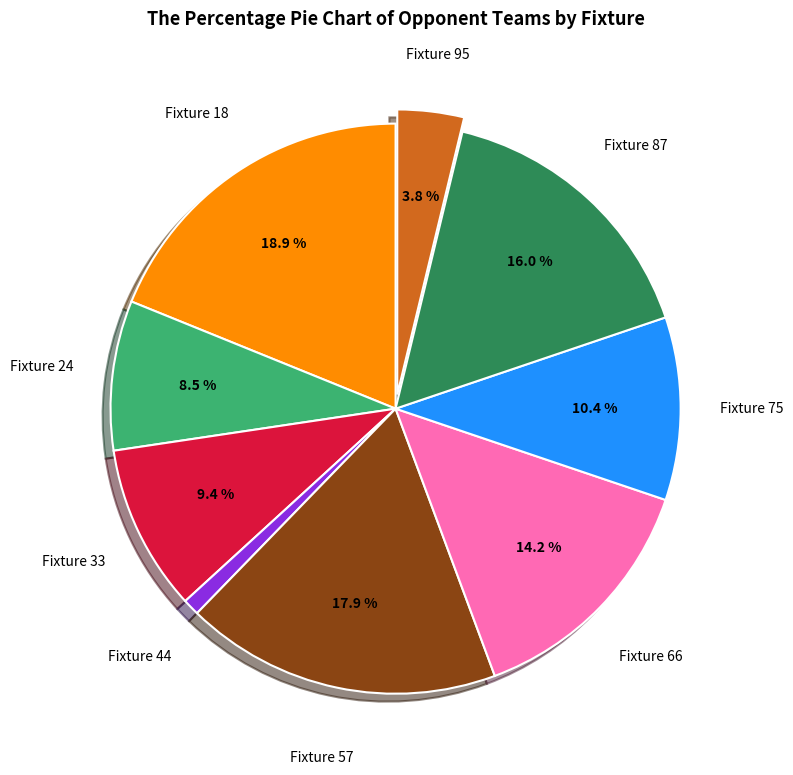

To the nearest percent, what is the difference between the largest and smallest slice percentages?

18%